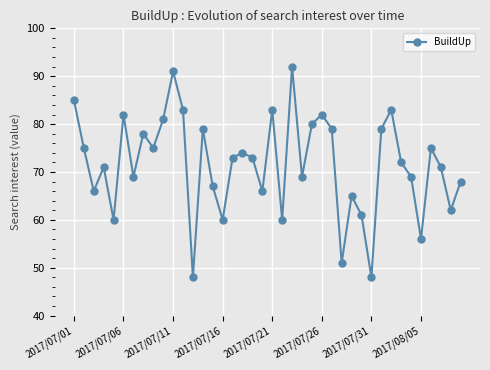

How many interior local peaks (higher than both neighbors) does the data have?

12